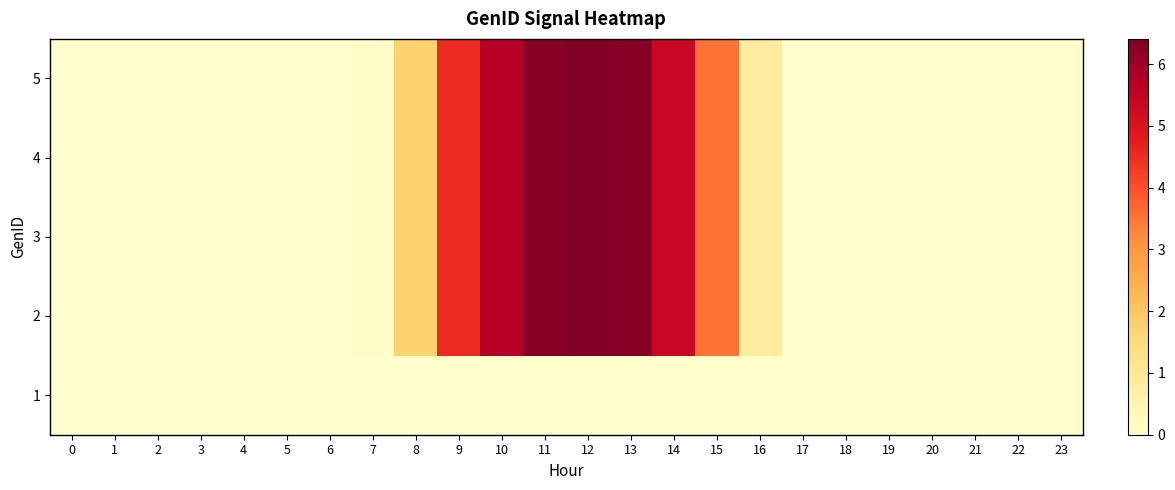

Reading left to right, transcribe all the data shown in this chart.

1: 0=0.0	1=0.0	2=0.0	3=0.0	4=0.0	5=0.0	6=0.0	7=0.0	8=0.0	9=0.0	10=0.0	11=0.0	12=0.0	13=0.0	14=0.0	15=0.0	16=0.0	17=0.0	18=0.0	19=0.0	20=0.0	21=0.0	22=0.0	23=0.0
2: 0=0.0	1=0.0	2=0.0	3=0.0	4=0.0	5=0.0	6=0.0	7=0.1	8=1.7	9=4.5	10=5.7	11=6.3	12=6.4	13=6.3	14=5.4	15=3.5	16=0.9	17=0.0	18=0.0	19=0.0	20=0.0	21=0.0	22=0.0	23=0.0
3: 0=0.0	1=0.0	2=0.0	3=0.0	4=0.0	5=0.0	6=0.0	7=0.1	8=1.7	9=4.5	10=5.7	11=6.3	12=6.4	13=6.3	14=5.4	15=3.5	16=0.9	17=0.0	18=0.0	19=0.0	20=0.0	21=0.0	22=0.0	23=0.0
4: 0=0.0	1=0.0	2=0.0	3=0.0	4=0.0	5=0.0	6=0.0	7=0.1	8=1.7	9=4.5	10=5.7	11=6.3	12=6.4	13=6.3	14=5.4	15=3.5	16=0.9	17=0.0	18=0.0	19=0.0	20=0.0	21=0.0	22=0.0	23=0.0
5: 0=0.0	1=0.0	2=0.0	3=0.0	4=0.0	5=0.0	6=0.0	7=0.1	8=1.7	9=4.5	10=5.7	11=6.3	12=6.4	13=6.3	14=5.4	15=3.5	16=0.9	17=0.0	18=0.0	19=0.0	20=0.0	21=0.0	22=0.0	23=0.0